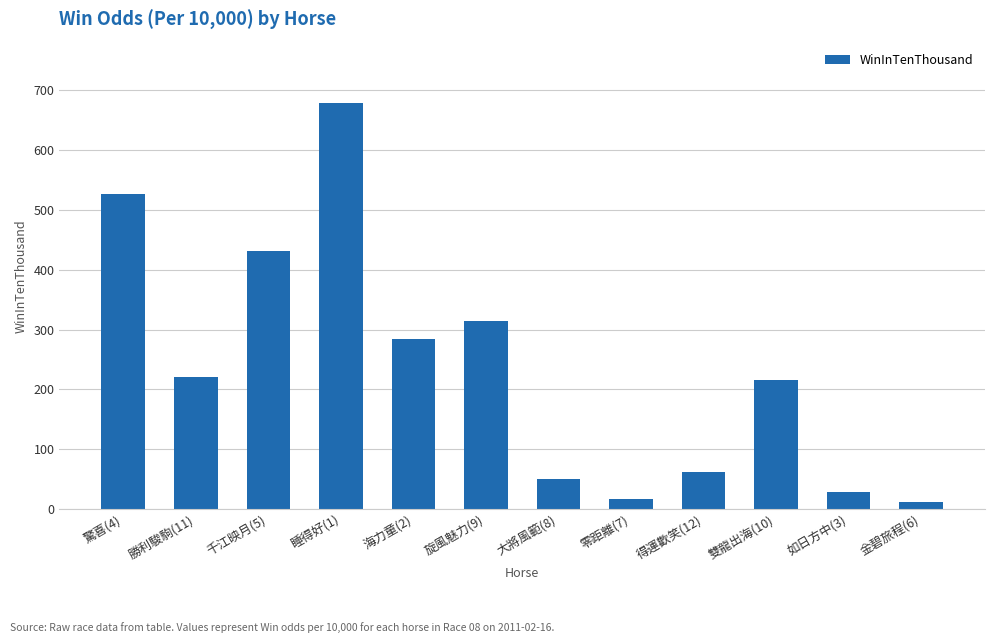

What is the greatest value displayed?

678